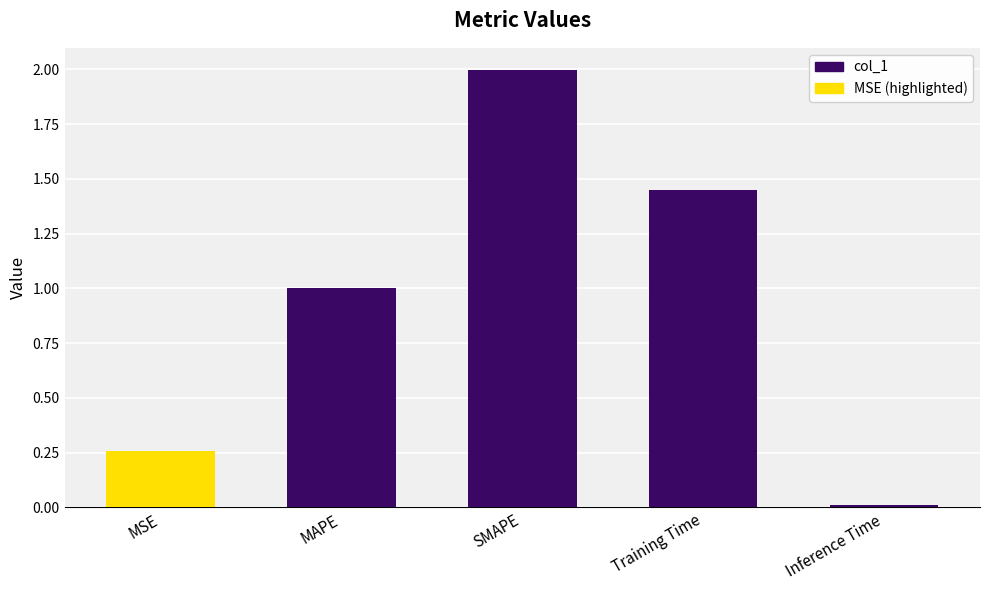

What is the value of the 2nd bar from the left?

1.0